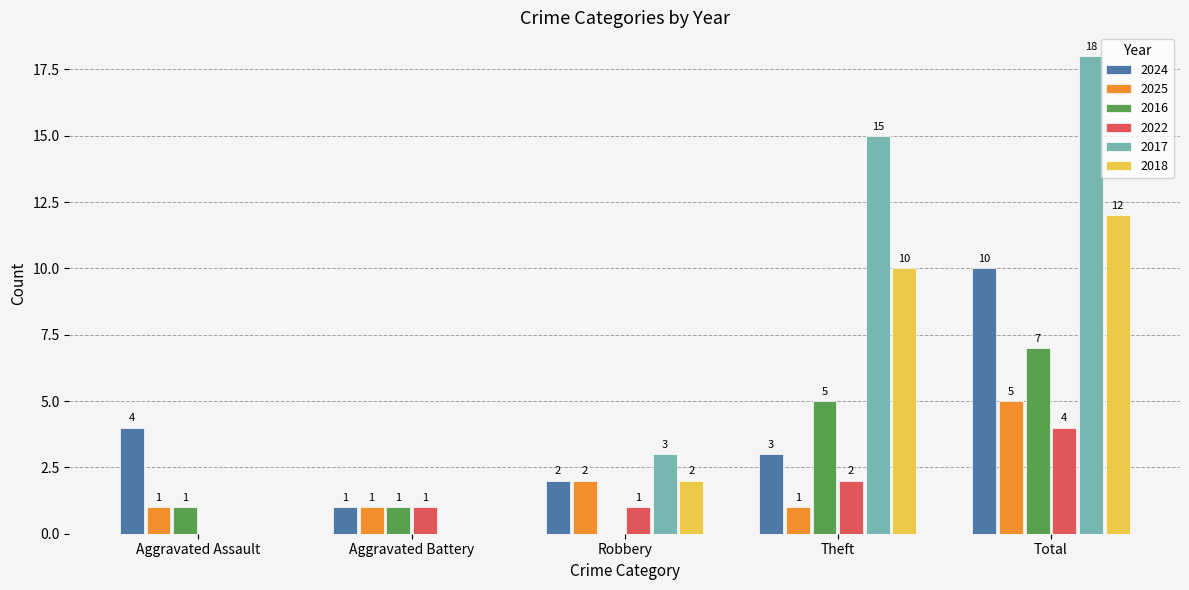

What is the sum of all 2018 values?

24